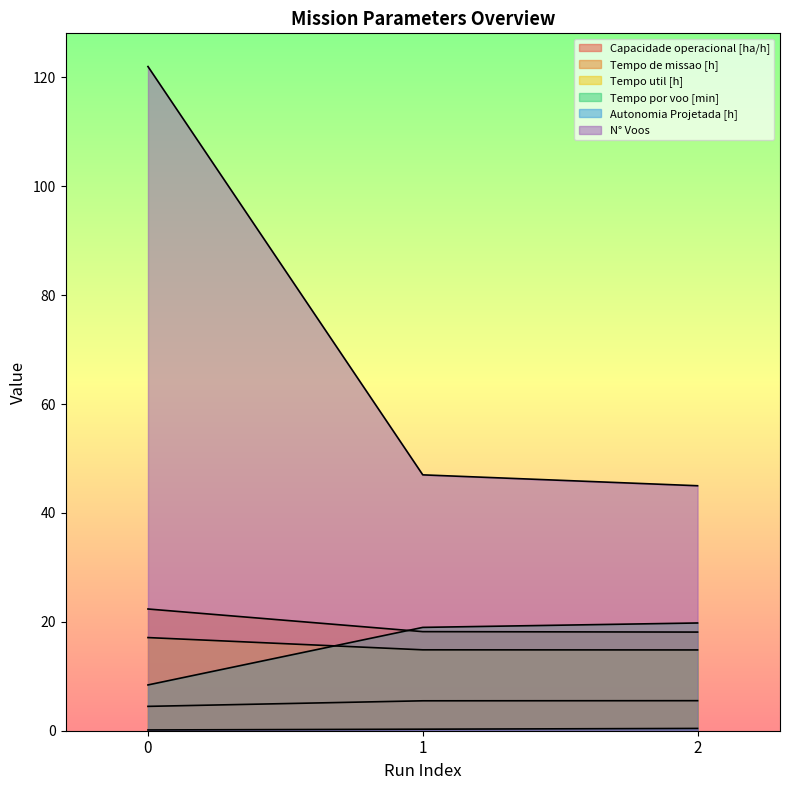

Rank the categories by Tempo util [h] value from lowest to highest.

2, 1, 0